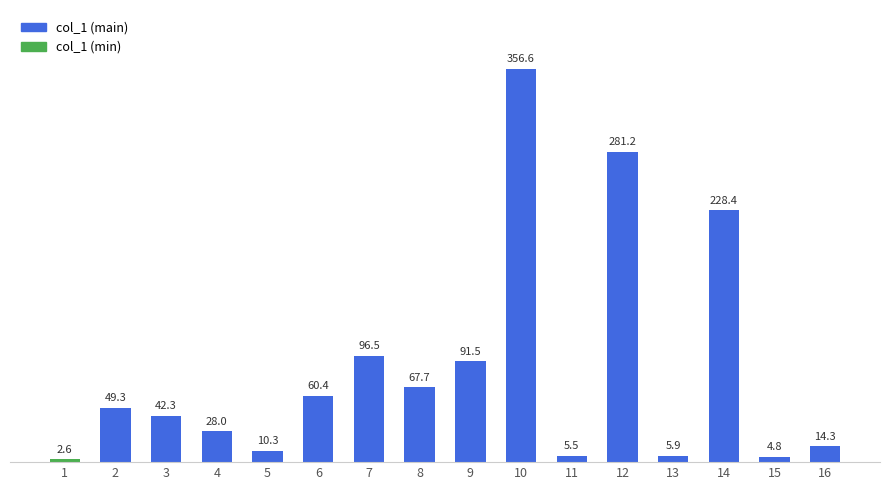

What is the average value?

84.1